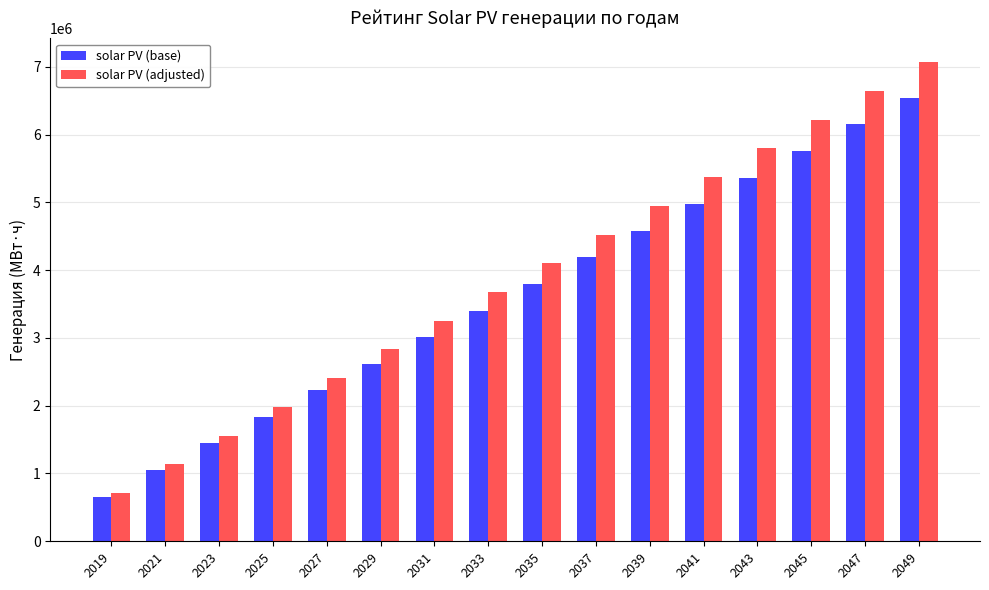

Does the chart contain any negative values?

No